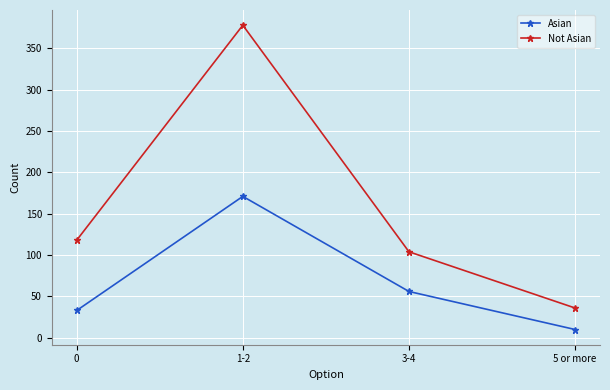

List the labels in order of Not Asian value, smallest first.

5 or more, 3-4, 0, 1-2